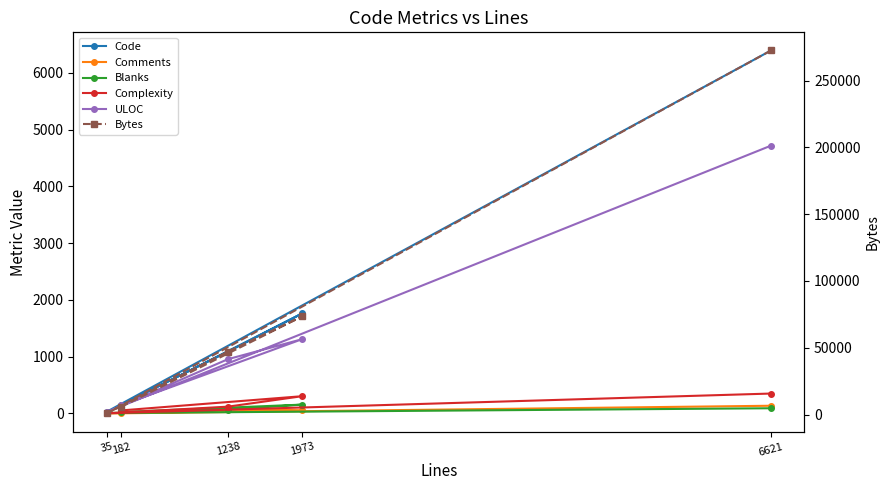

At which category is the sum across all series the highest?

6621